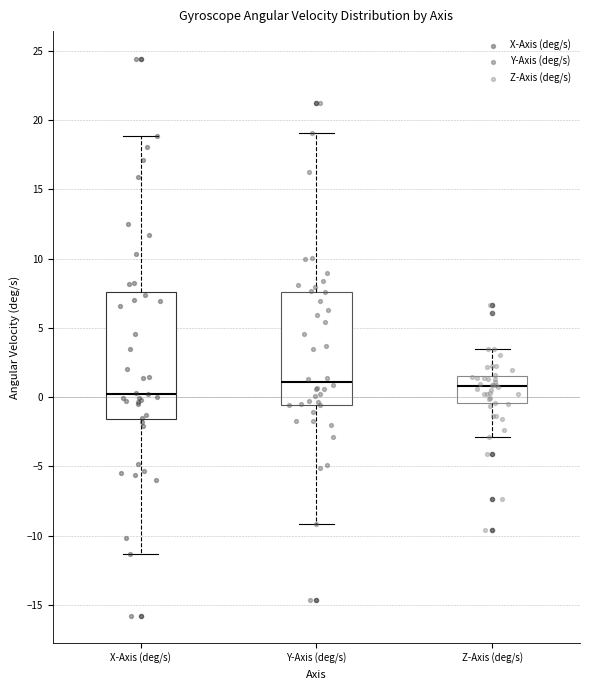

Reading left to right, transcribe this box plot: for each box, give where its median line is, the range the box spans, and where its two whiskers end, as read against the y-axis. The values are not printed on the chart, so give them approximately, as read against the axis.

X-Axis (deg/s): median 0.0, box -1.5 to 7.5, whiskers -11.5 to 19.0
Y-Axis (deg/s): median 1.0, box -0.5 to 7.5, whiskers -9.0 to 19.0
Z-Axis (deg/s): median 1.0, box -0.5 to 1.5, whiskers -3.0 to 3.5